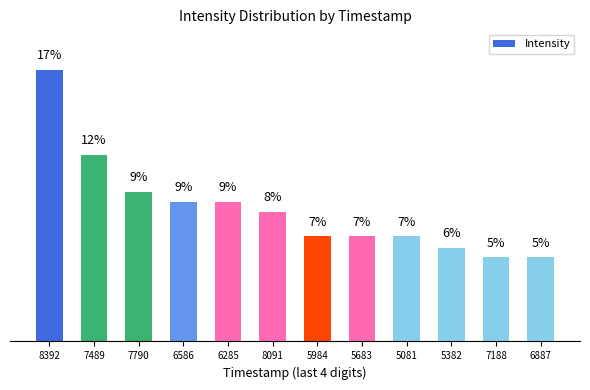

Count the number of categories in the chart.

12